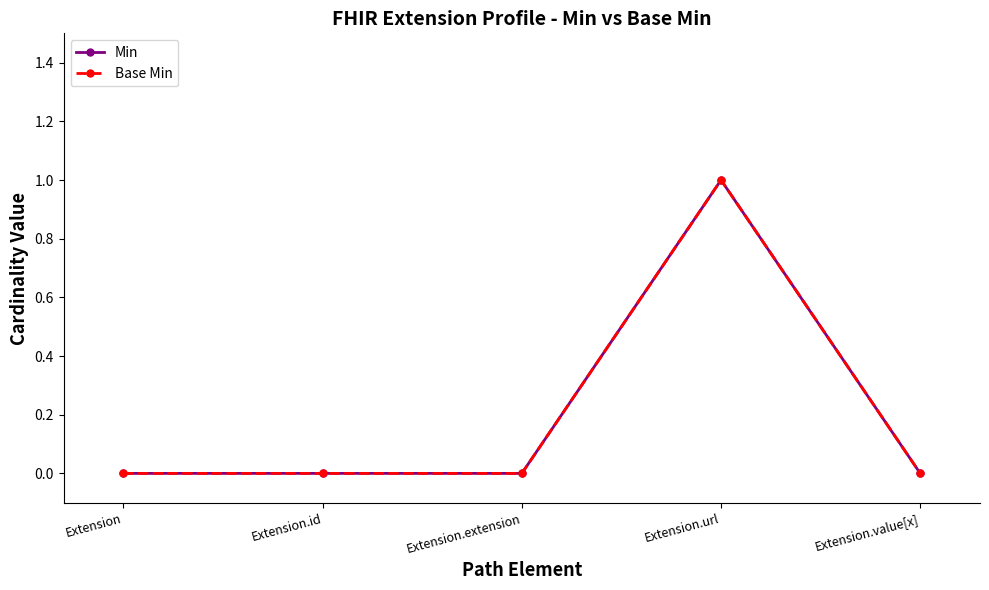

At how many categories does at least one series exceed 0?

1